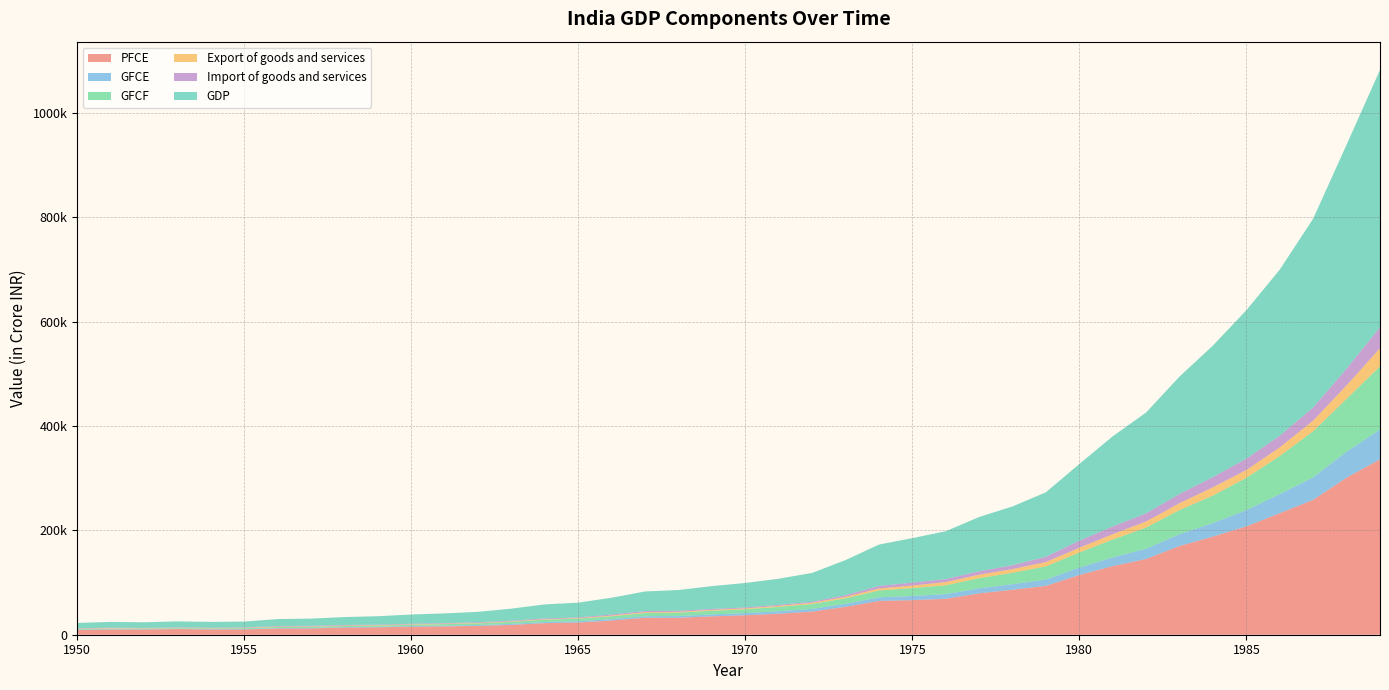

Reading right to left, what are all the values shown in this chart?

PFCE: 336274.2	301067.3	258550.9	232913.7	207649.9	188144.1	170031.7	145224.8	131555.5	114482.8	93656.2	86248.5	79303.6	68867.5	66239.6	64770.7	53460.8	44347.1	40236.1	37305.9	35163.5	32506.2	32491.1	27264.6	23410.5	22178.7	18839.5	16969.2	16112.4	15408.6	14259.9	13718.4	12083.6	11912.8	10100.4	10098.2	10850.1	9971.4	9994.4	9108.7
GFCE: 57041.4	49824.8	43166.9	36772.1	31100.1	26116.4	22712.5	19659.0	16631.7	14194.3	12226.1	10635.7	9580.3	8979.0	8084.7	6858.8	5653.2	5156.7	4848.5	4188.8	3747.8	3343.7	3053.7	2731.2	2492.2	2163.1	2007.2	1561.9	1288.1	1159.1	1062.3	1008.1	939.8	804.2	729.4	680.8	652.7	618.1	596.6	568.6
GFCF: 121231.9	101209.4	88452.8	72908.7	62037.8	52582.3	46295.7	40611.5	34325.8	28936.4	25150.2	21849.8	19546.2	16975.0	15095.1	13180.2	10696.2	9420.7	8312.7	7273.5	7068.0	6453.3	6042.1	5371.0	4855.3	4380.2	3768.7	3205.6	2943.5	2549.1	2244.0	2058.0	2052.8	2052.1	1645.7	1363.3	1165.7	1179.8	1255.8	1169.0
Export of goods and services: 34609.0	25913.0	20281.0	16543.0	14951.0	15846.0	13139.0	11563.0	10256.0	9029.0	8340.0	7115.0	6640.0	6139.0	4812.0	3835.0	2830.0	2225.0	1838.0	1771.0	1628.0	1608.0	1517.0	1330.0	938.0	1002.0	987.0	837.0	804.0	787.0	779.0	719.0	800.0	767.0	757.0	705.0	644.0	715.0	846.0	736.0
Import of goods and services: 40212.0	32010.0	25259.0	22359.0	21754.0	19484.0	17675.0	15736.0	14809.0	13596.0	10094.0	7423.0	6517.0	5614.0	5664.0	4779.0	3176.0	2049.0	2006.0	1816.0	1767.0	1968.0	2236.0	2142.0	1478.0	1529.0	1362.0	1211.0	1113.0	1205.0	1010.0	1104.0	1304.0	1174.0	839.0	750.0	652.0	702.0	1038.0	711.0
GDP: 493277.6	429363.0	361864.7	318365.9	284534.1	252188.2	225074.2	193254.6	172775.5	147062.9	123562.2	112671.4	104023.5	91811.7	85212.4	79377.9	67240.7	55245.3	50119.9	46816.9	43835.0	39814.1	37601.2	32105.8	28360.0	26895.3	23058.0	20076.9	18682.1	17633.3	16101.8	15283.5	13710.4	13313.9	11174.8	10977.1	11606.7	10663.4	10863.4	10221.6